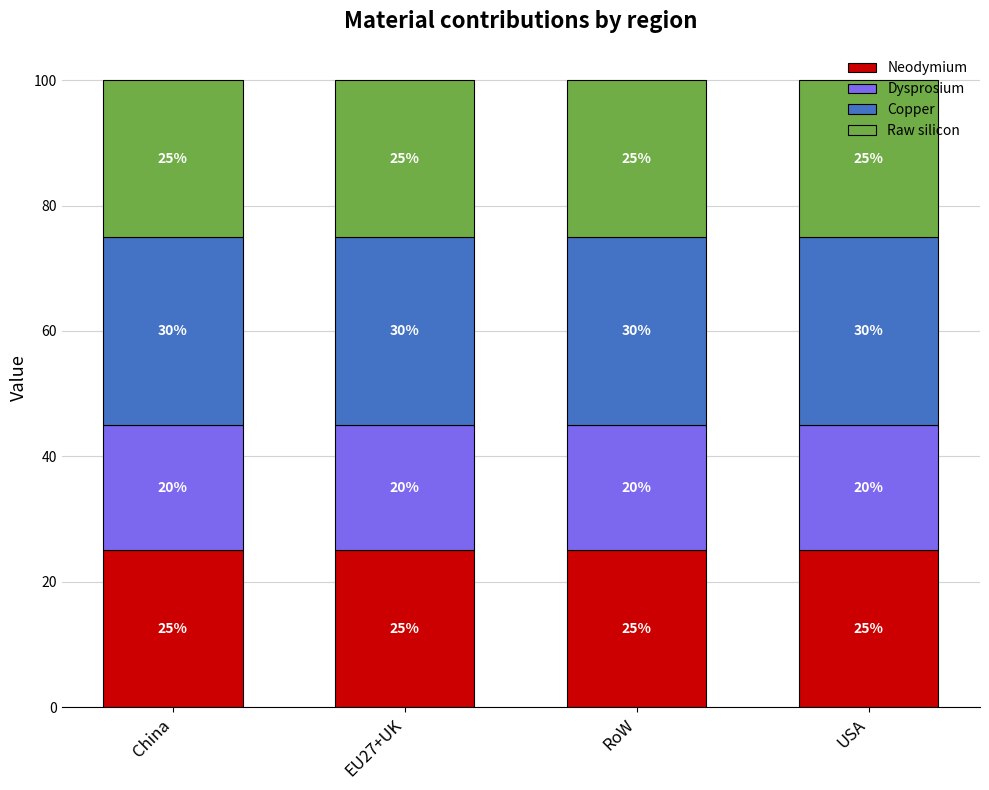

What is the highest value of the Neodymium series?

25